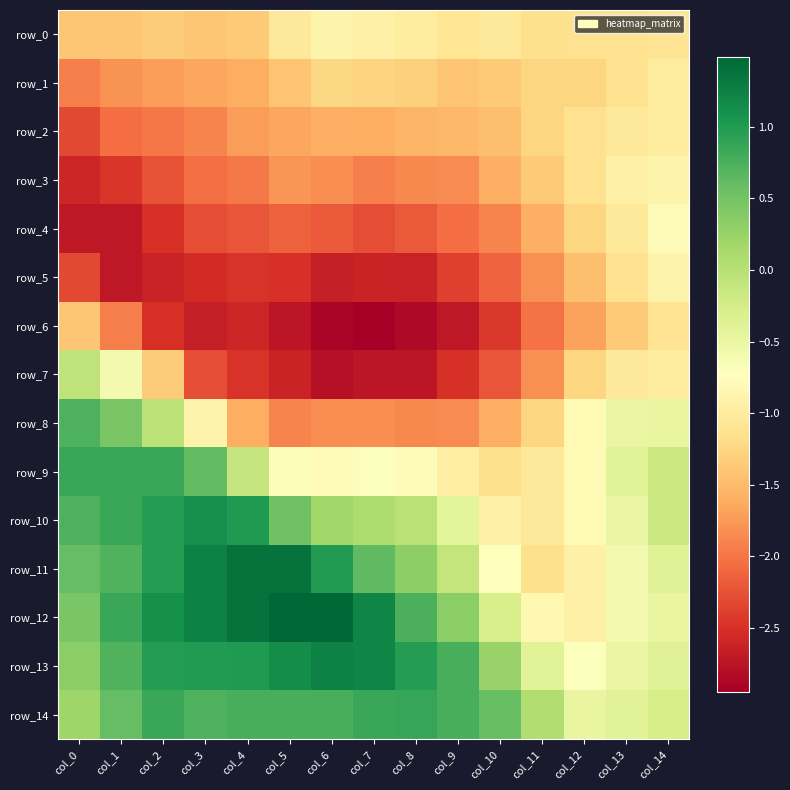

What is the sum of the row_2 values at col_12 and col_5?

-2.8